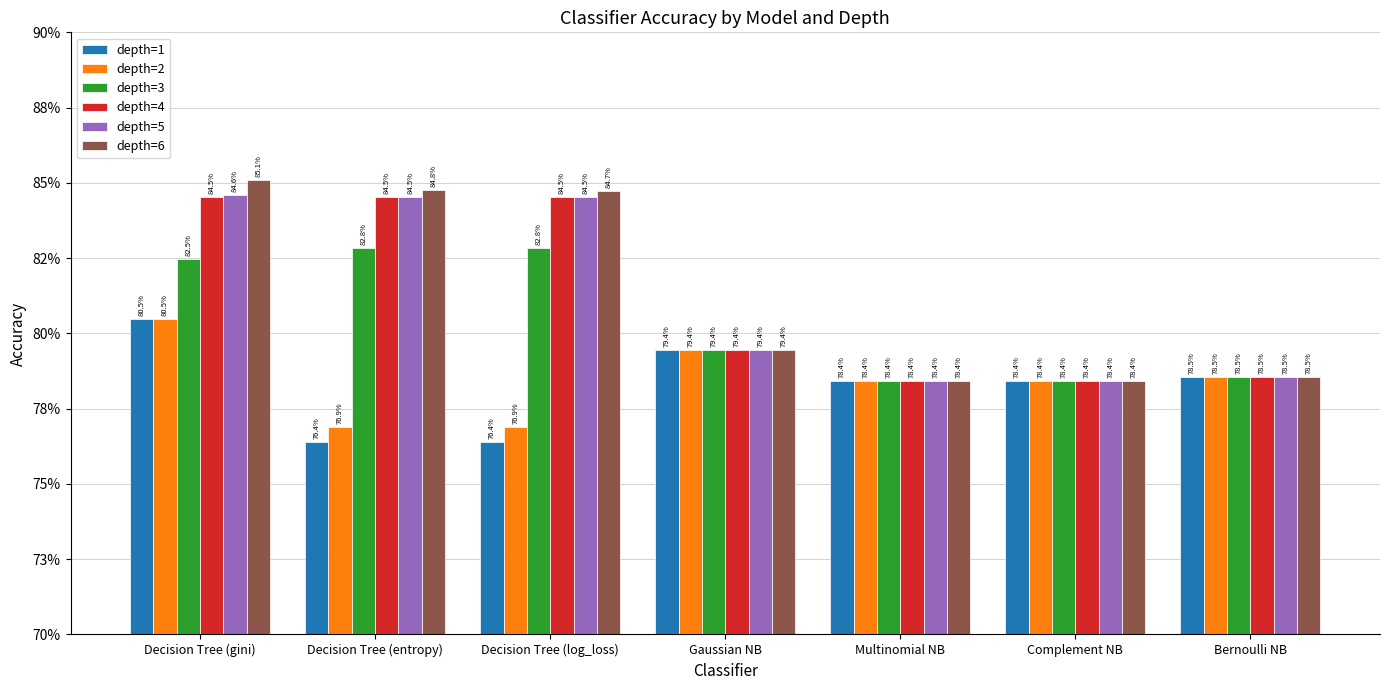

Are the bars horizontal?

No